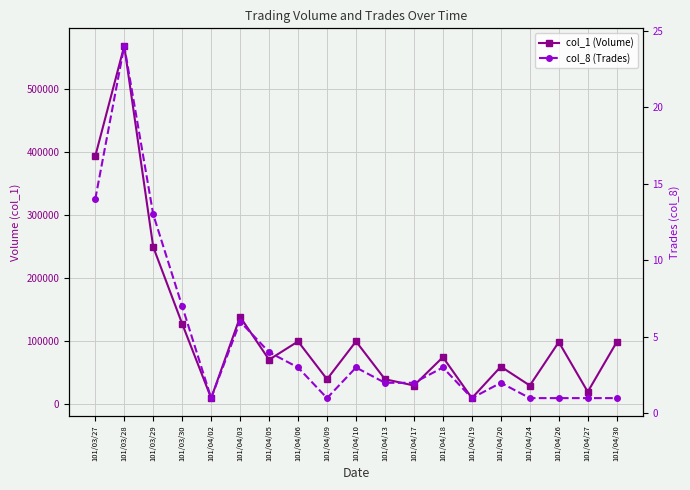

What position from the left is 101/04/03?

6